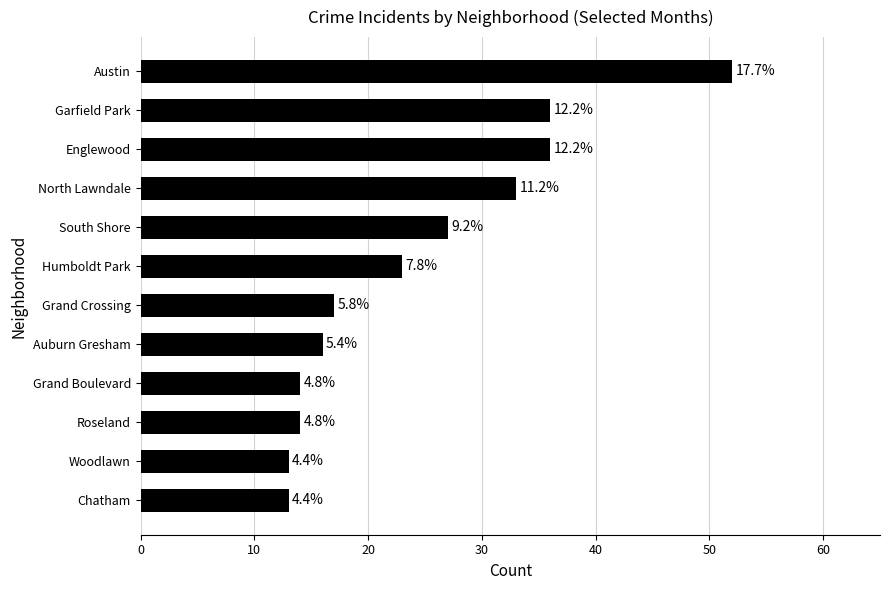

How many bars are there in total?

12